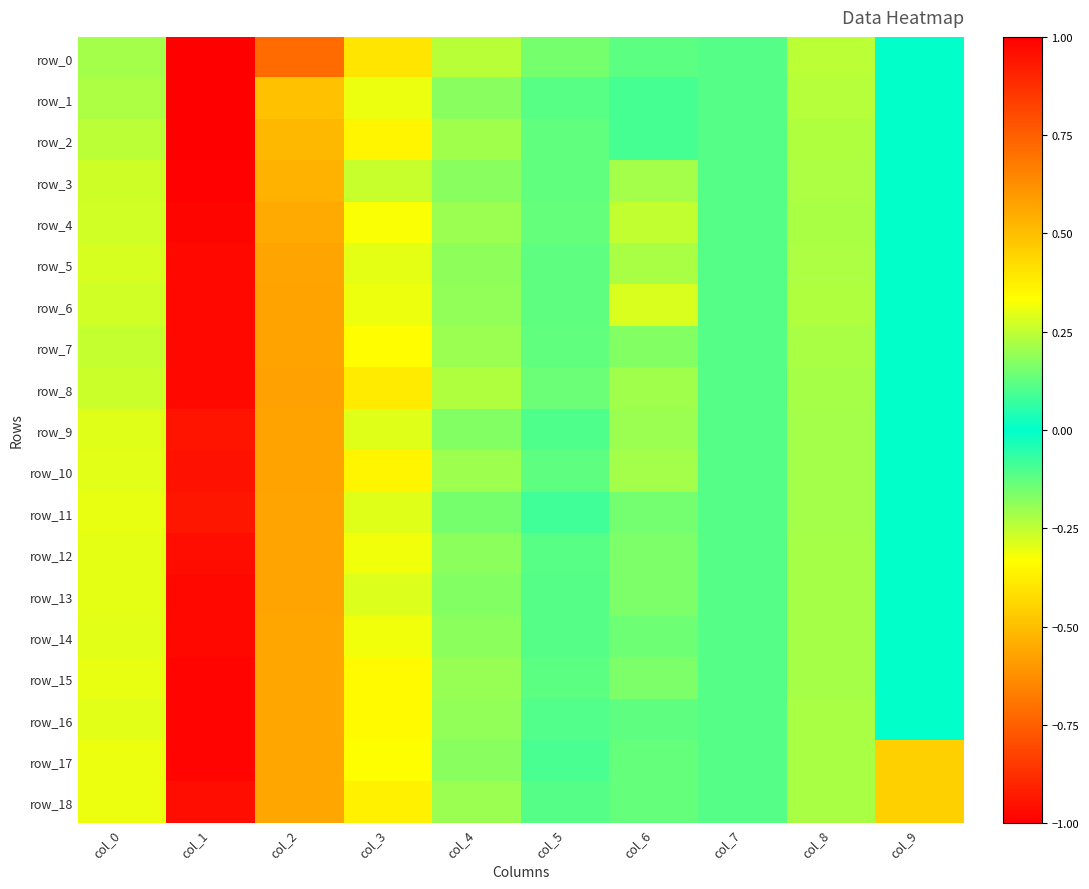

What is the approximate value of row_1 at col_8?

0.2